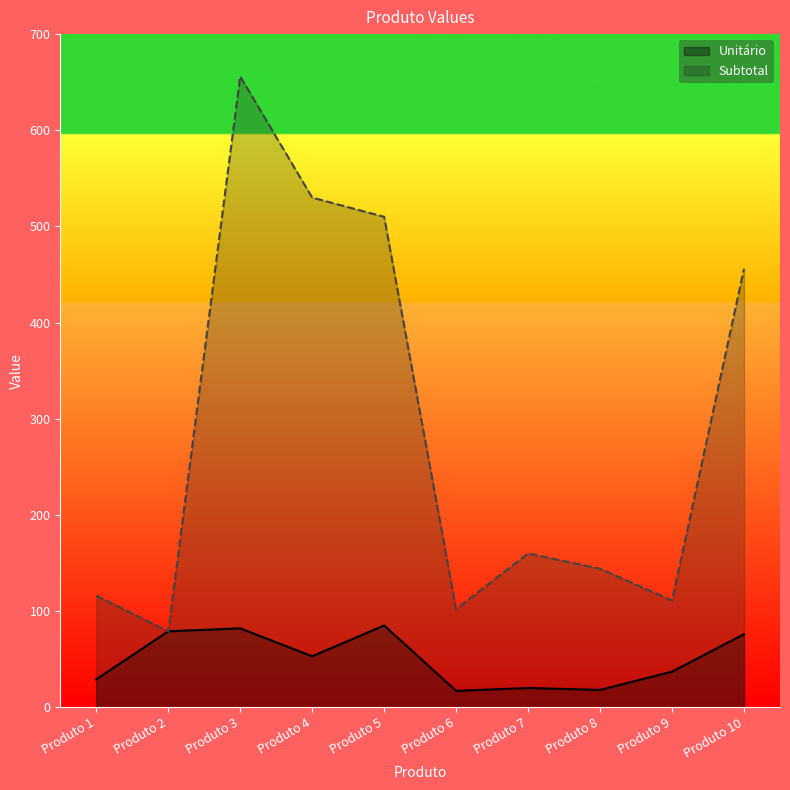

At which label is Subtotal closest to 367?

Produto 10